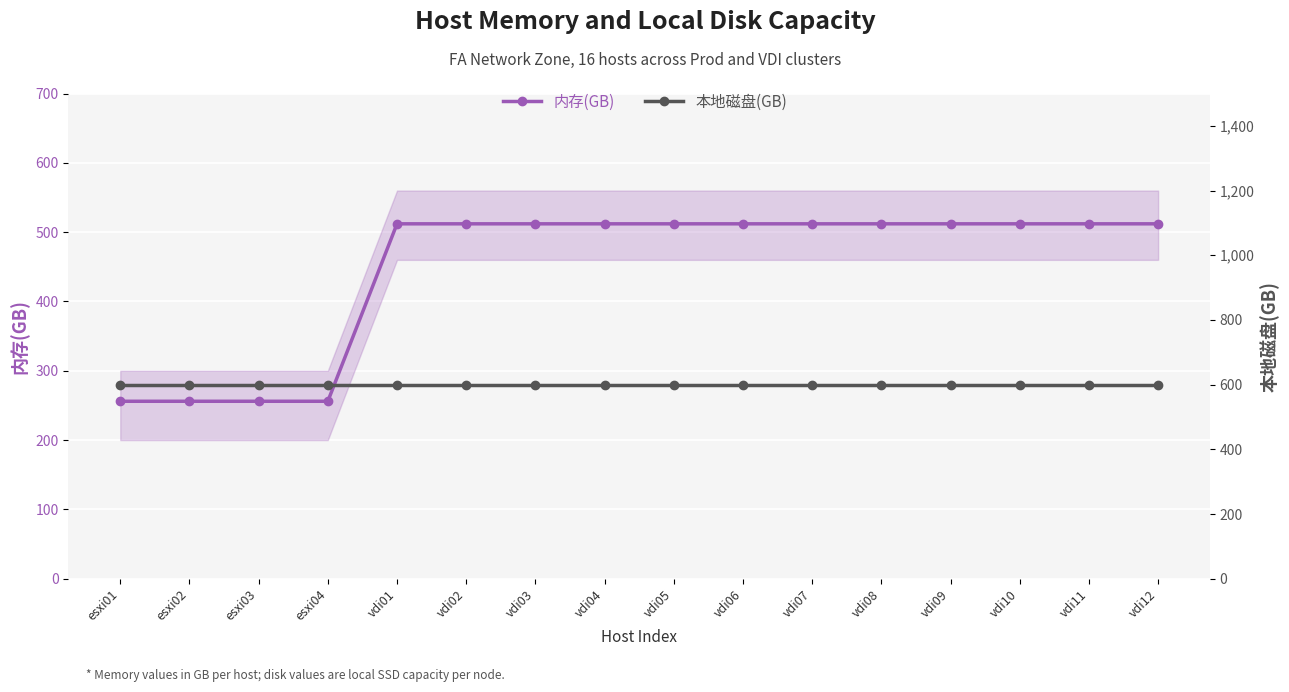

What is the spread (max minus min) of values at esxi03?

344